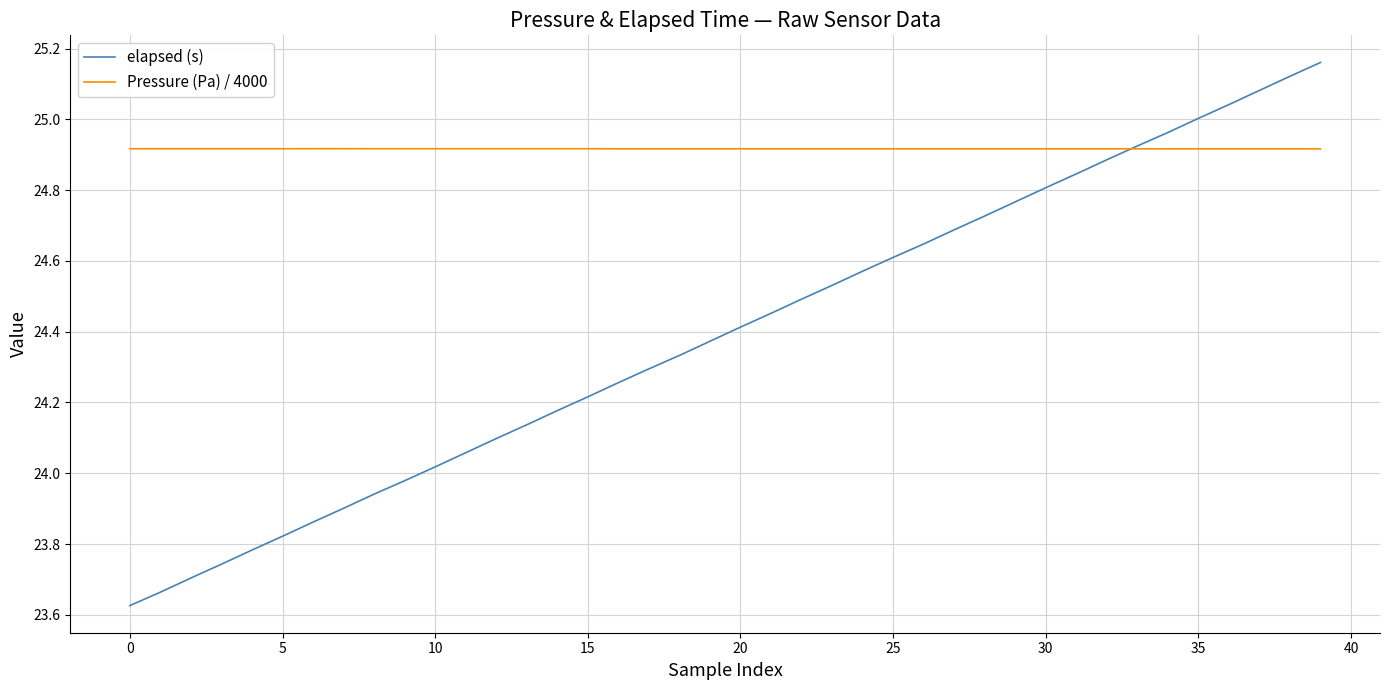

Rank the series by their average value, from lowest to highest.

elapsed (s), Pressure (Pa) / 4000